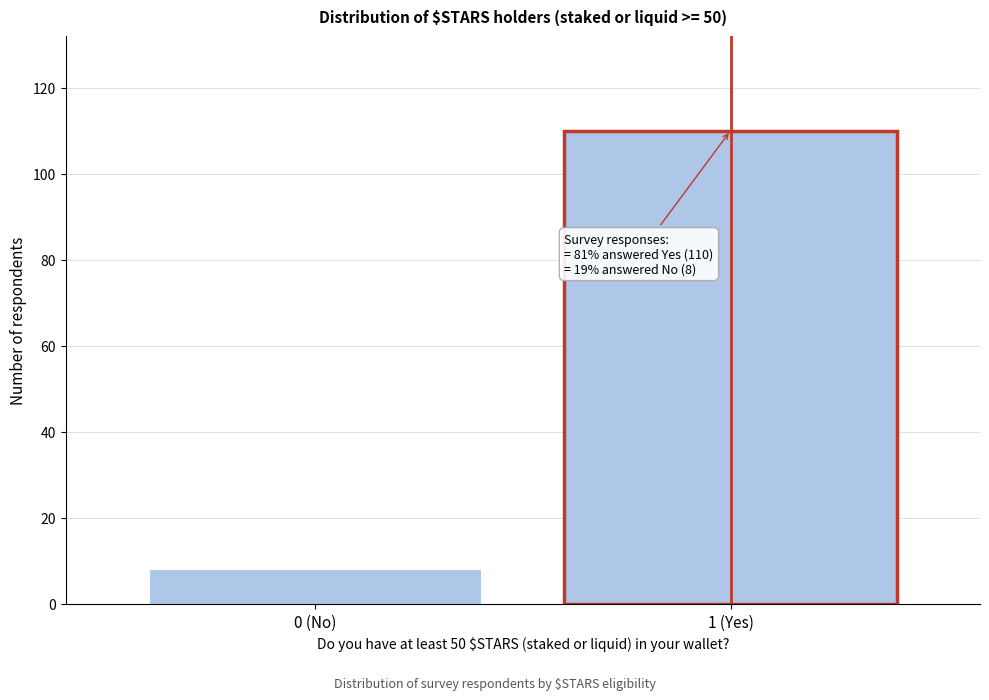

Reading left to right, transcribe all the data shown in this chart.

0 (No)=8	1 (Yes)=110